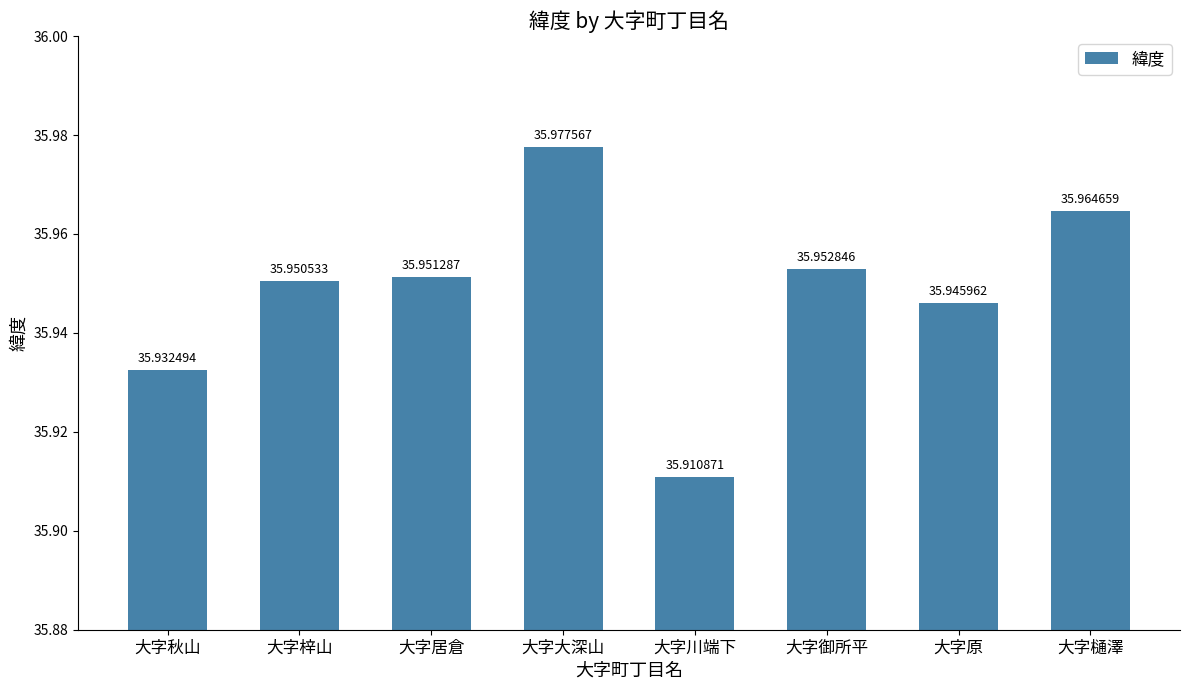

List the labels in order of value, largest first.

大字大深山, 大字樋澤, 大字御所平, 大字居倉, 大字梓山, 大字原, 大字秋山, 大字川端下